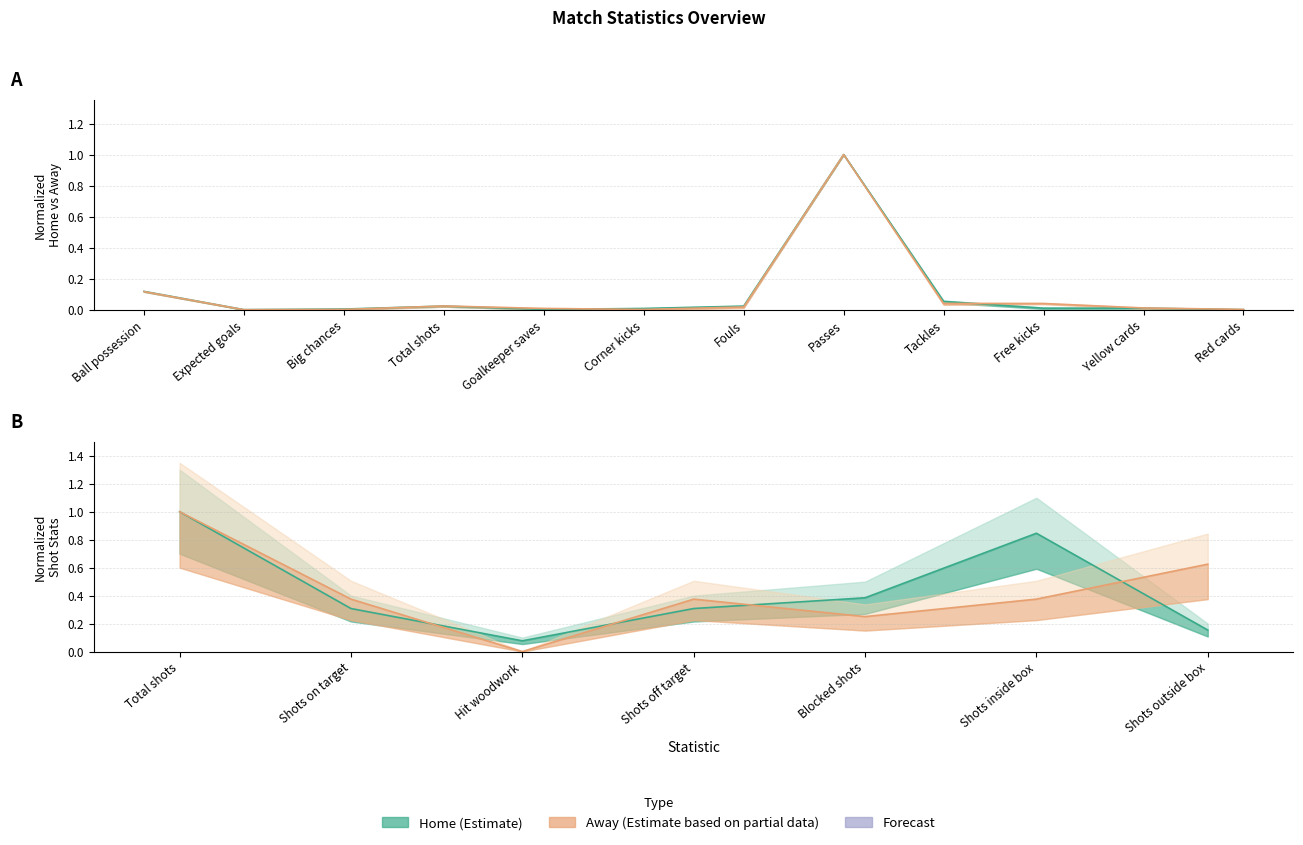

Rank the series by their average value, from lowest to highest.

Home (Estimate), Away (Estimate based on partial data)